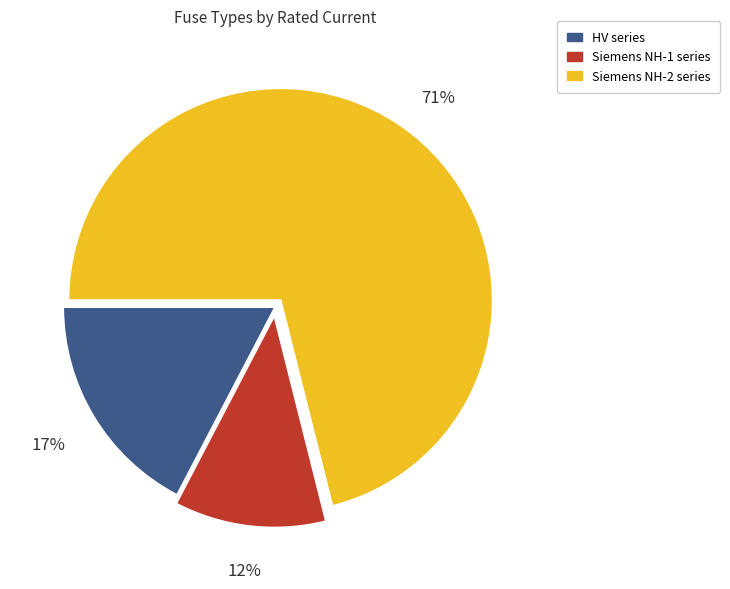

To the nearest percent, what is the average slice percentage?

33%